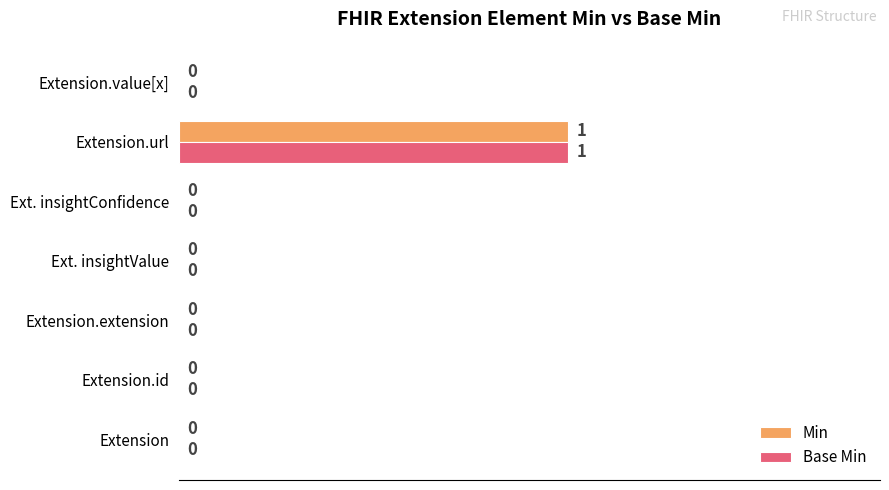

The Min series shows 1 at Extension. True or false?

False